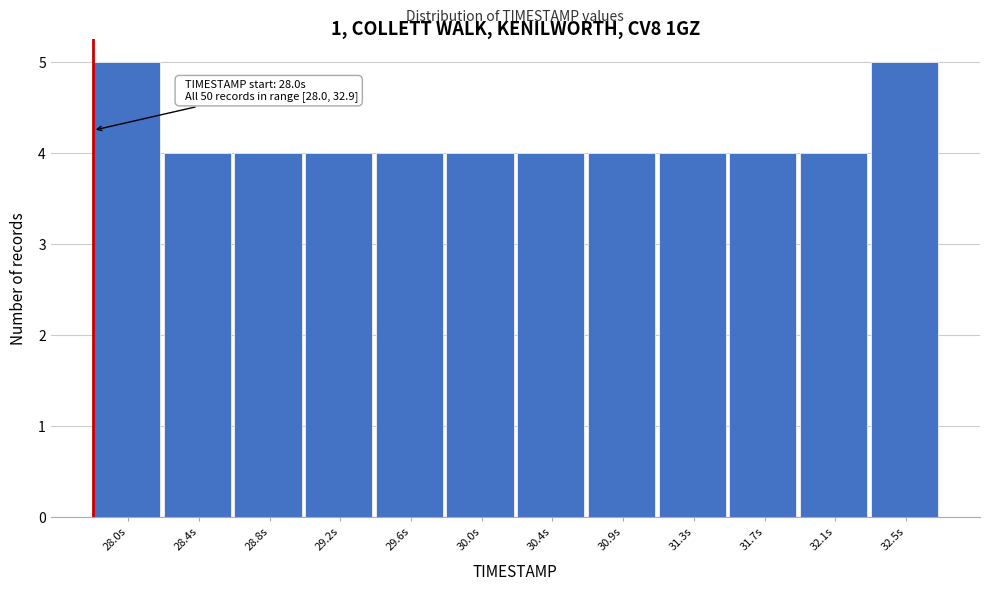

Reading left to right, extract all data points from this chart.

5	4	4	4	4	4	4	4	4	4	4	5